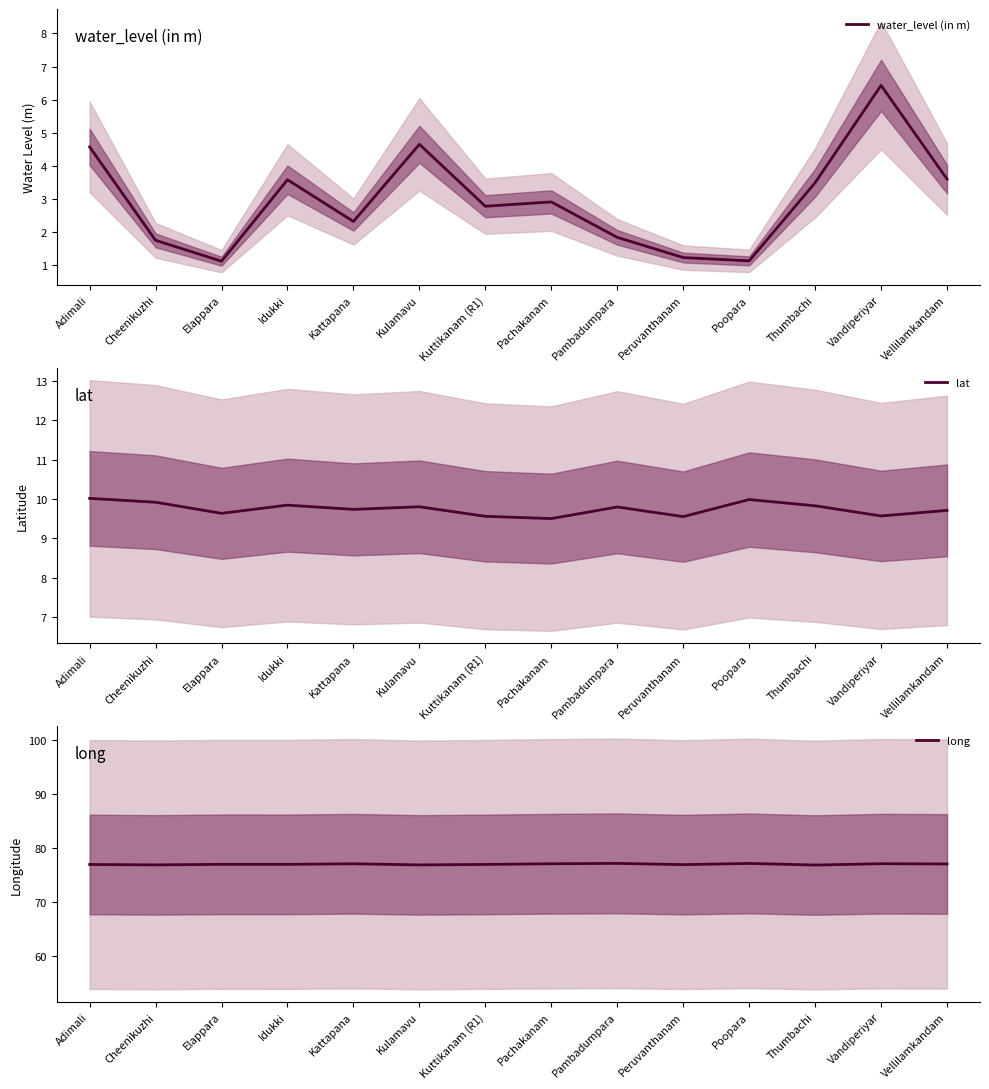

Is the value of long at Pachakanam greater than the value of lat at Kulamavu?

Yes